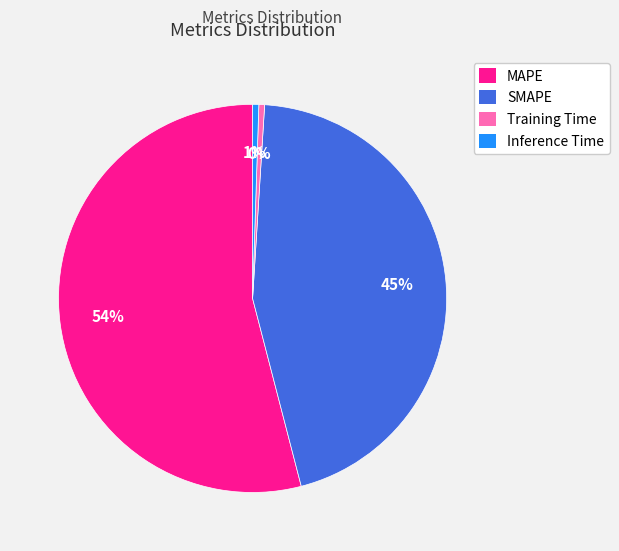

Do Inference Time and MAPE together represent more than half of the pie?

Yes